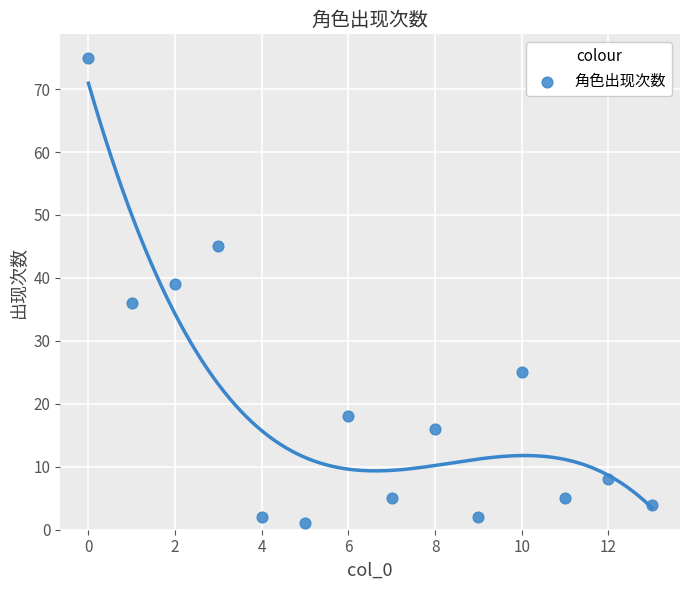

What Y value in the scatter plot is closest to 38?

39